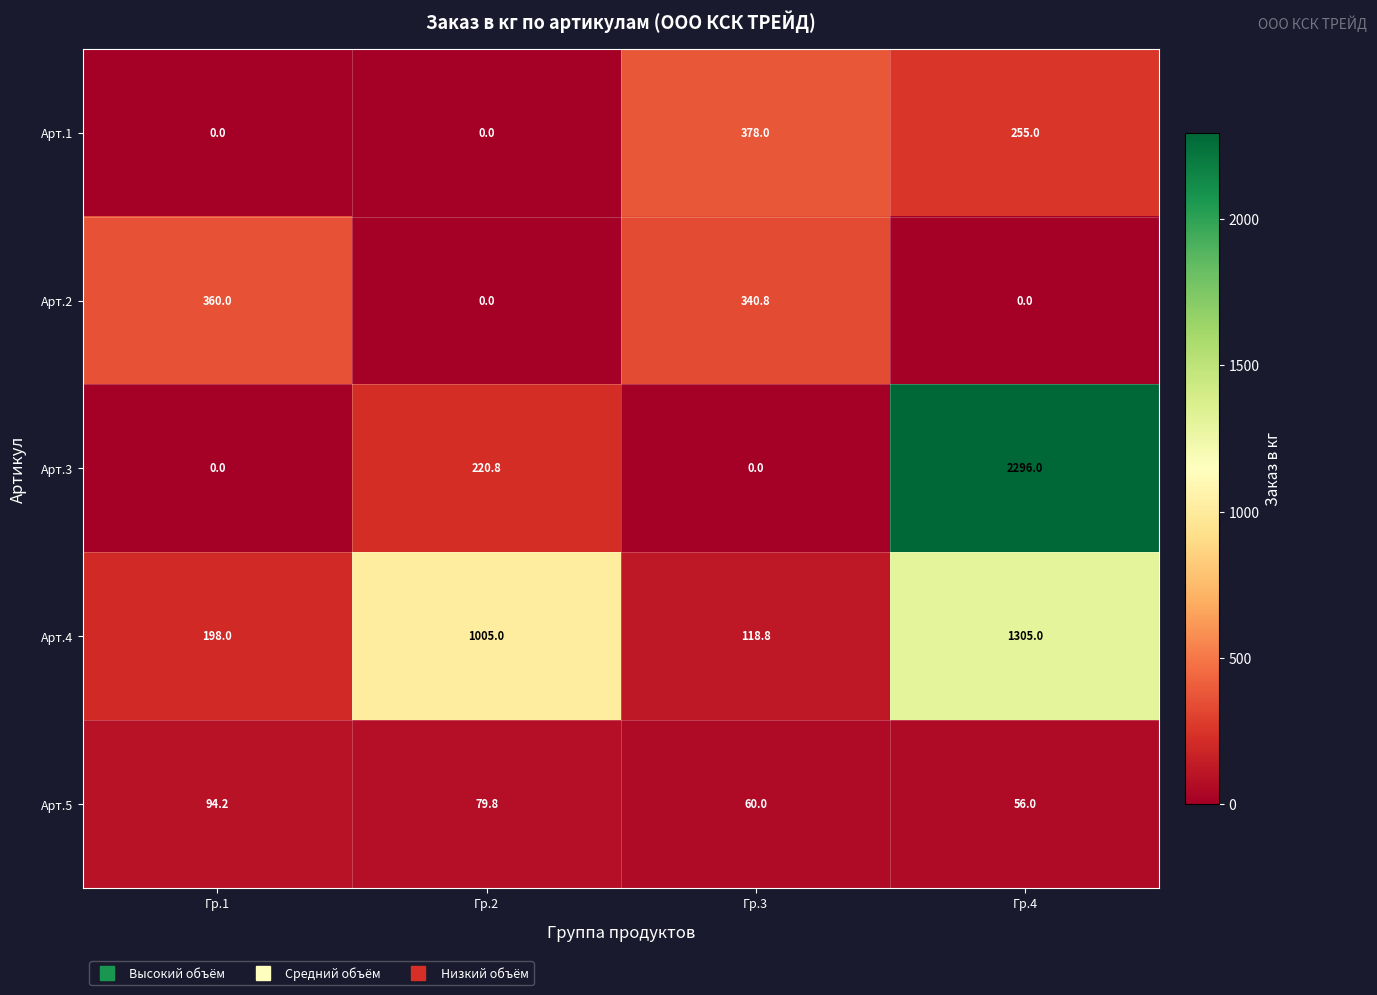

What is the total value across all series at Гр.1?

652.2